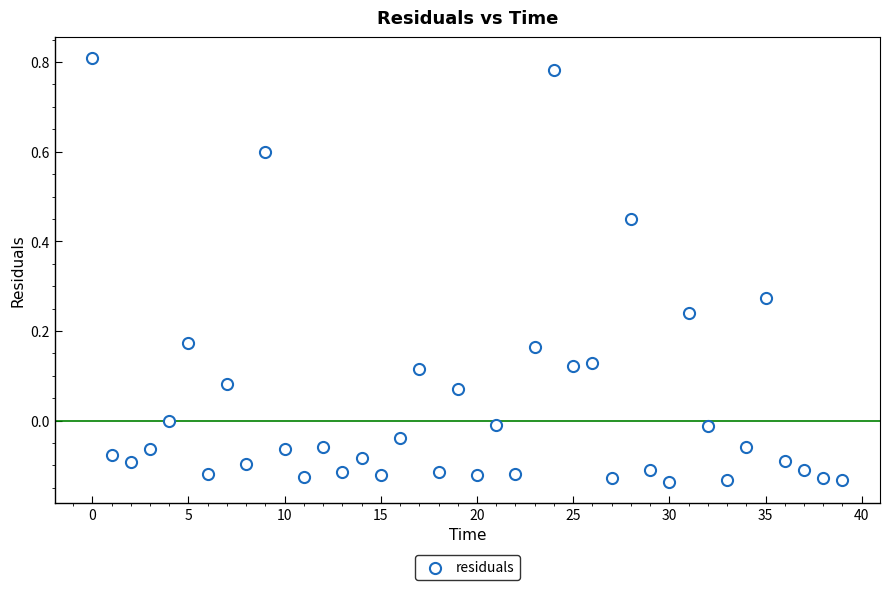

What is the range of Y values (max minus min)?

0.9